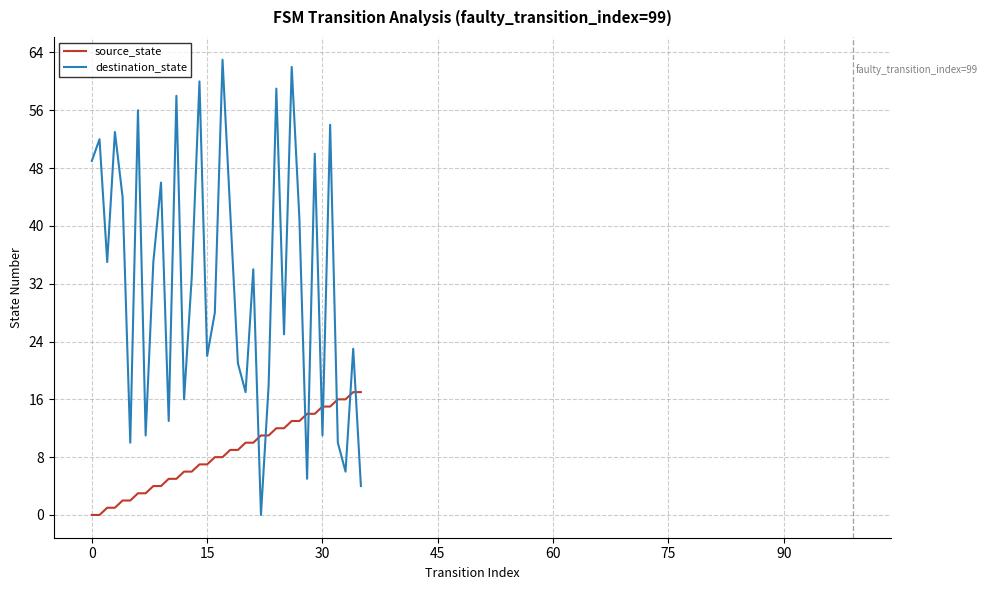

Rank the series by their average value, from highest to lowest.

destination_state, source_state